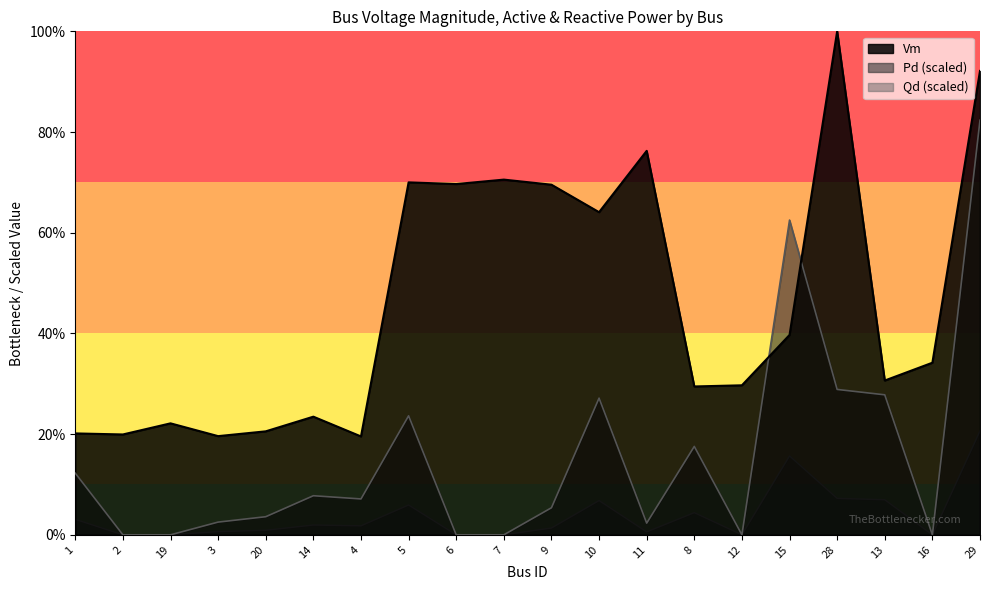

Rank the series at 14 from lowest to highest value.

Qd (scaled), Pd (scaled), Vm